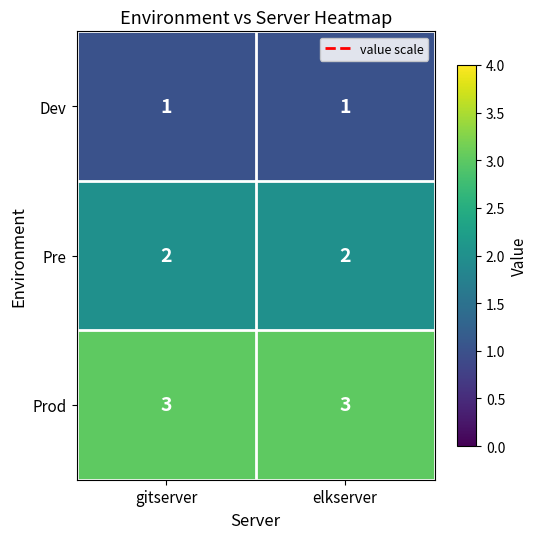

Reading left to right, transcribe all the data shown in this chart.

Dev: 1	1
Pre: 2	2
Prod: 3	3